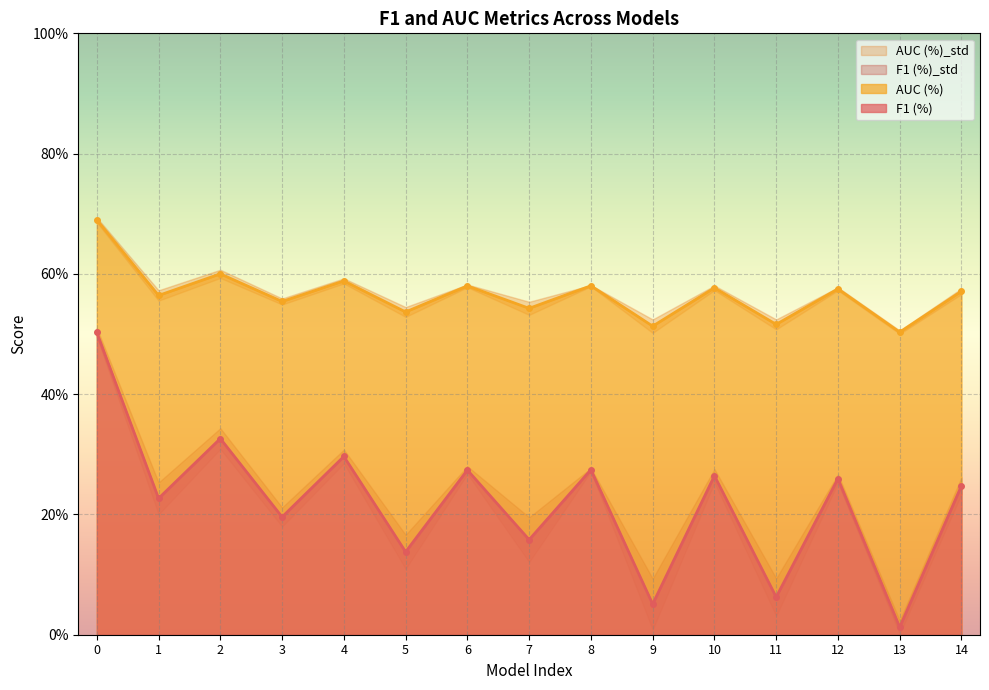

Rank the categories by AUC (%) value from highest to lowest.

0, 2, 4, 8, 6, 10, 12, 14, 1, 3, 7, 5, 11, 9, 13